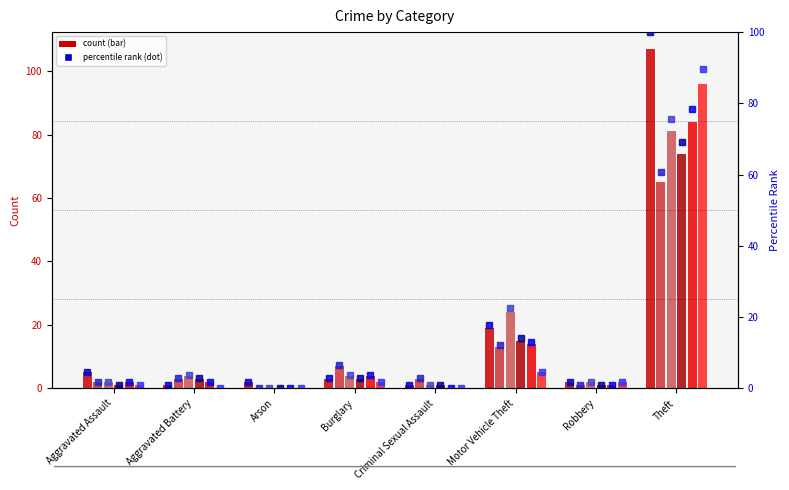

What is the sum of the 2019 values at Theft and Arson?

74